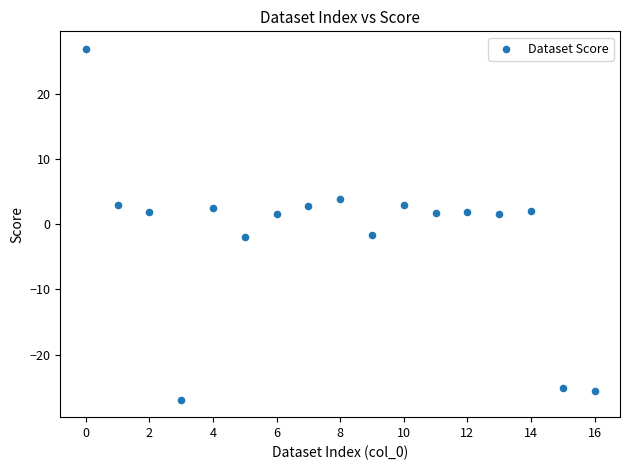

What is the range of X values (max minus min)?

16.0